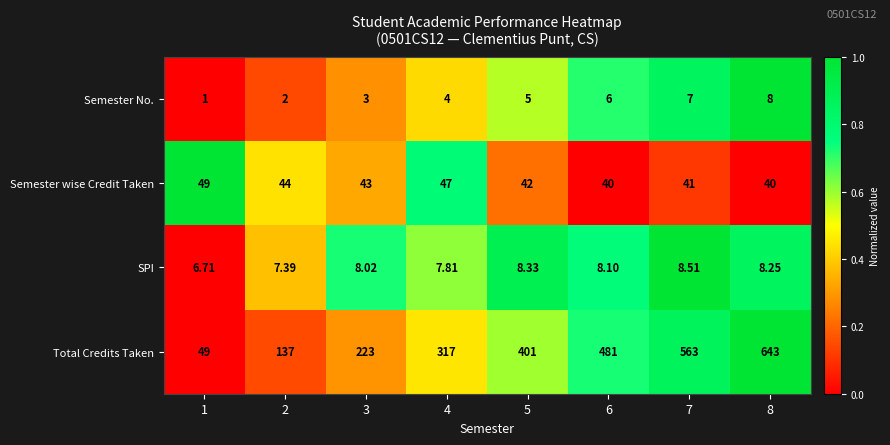

Which series has the widest spread of values?

Total Credits Taken